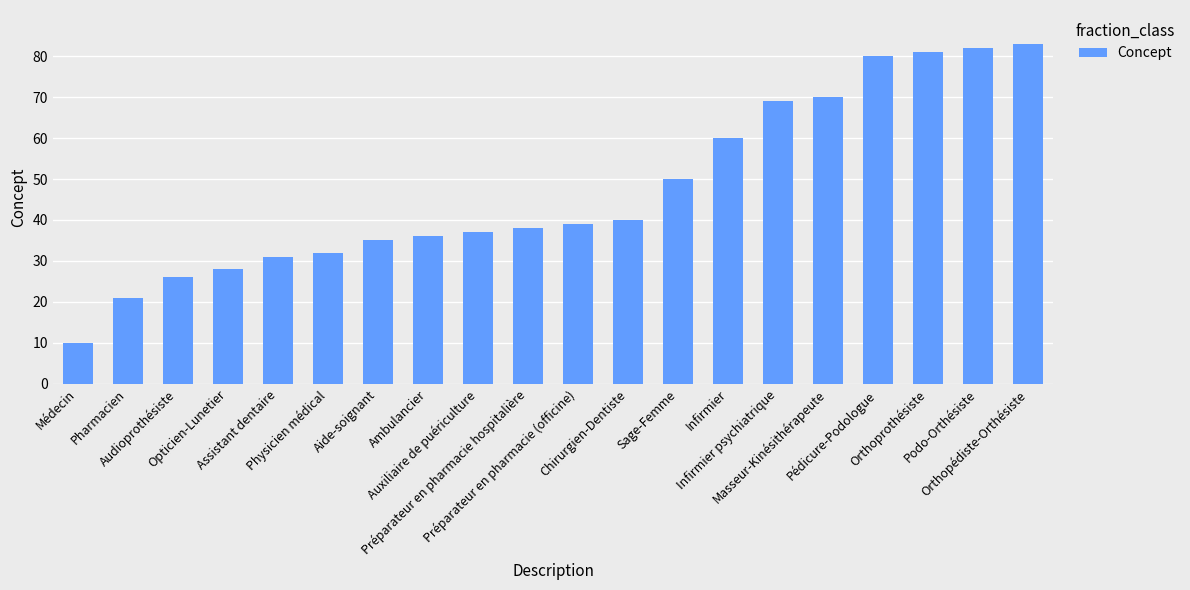

Where is the data nearest to the value 46?

Sage-Femme